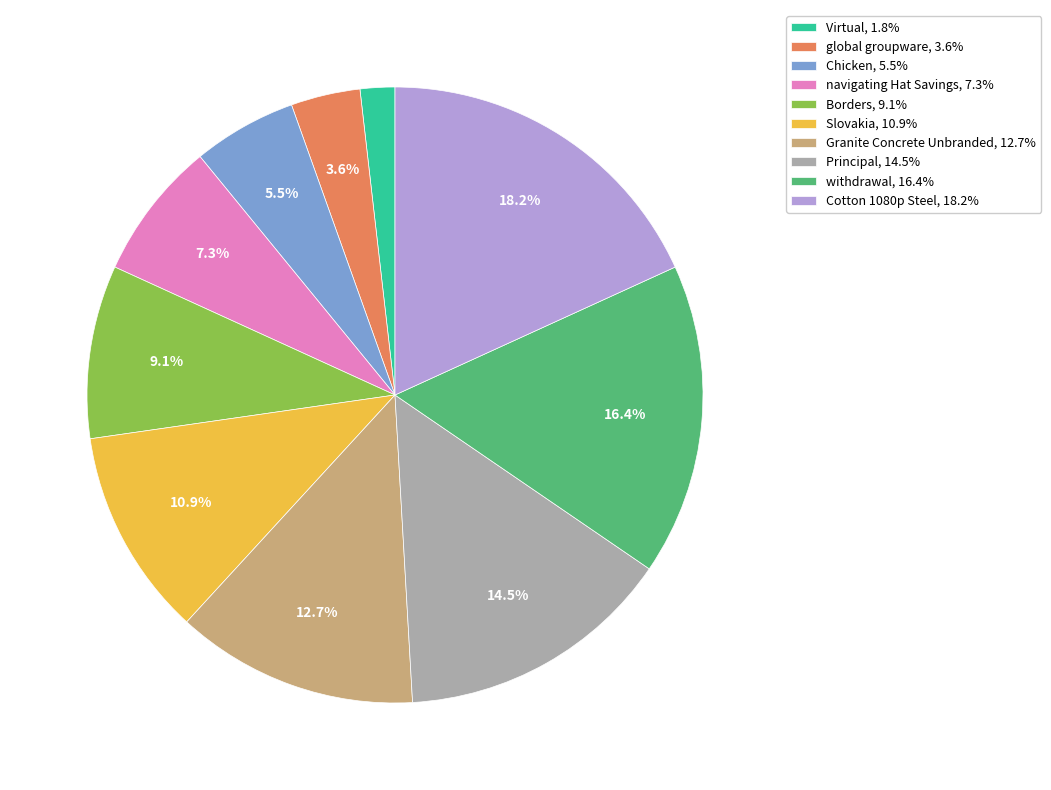

Combined, do withdrawal and Cotton 1080p Steel account for over 50%?

No